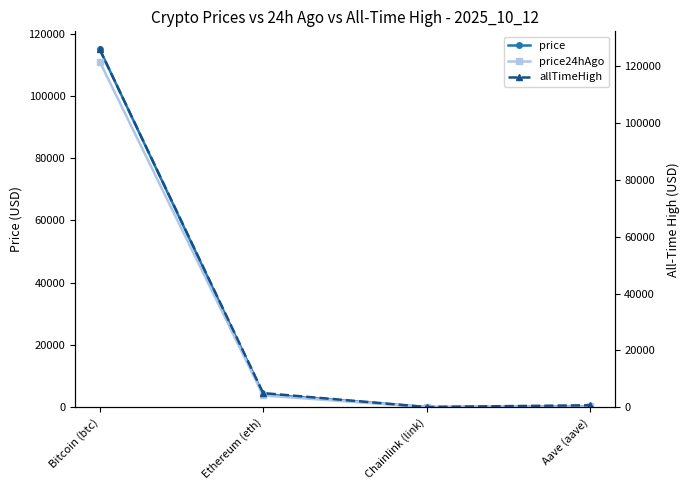

How many distinct data groups are displayed?

3